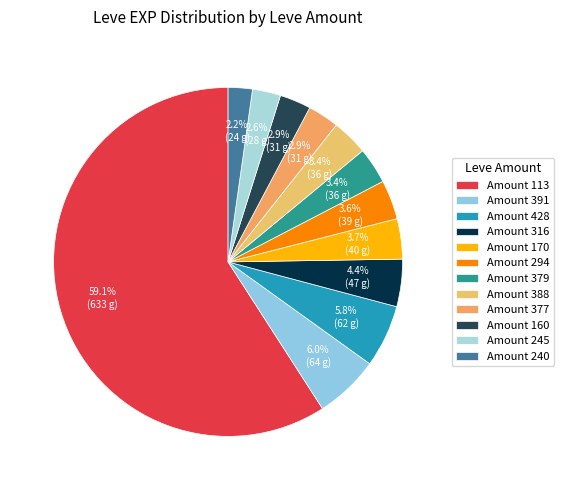

How many slices are in this pie chart?

12